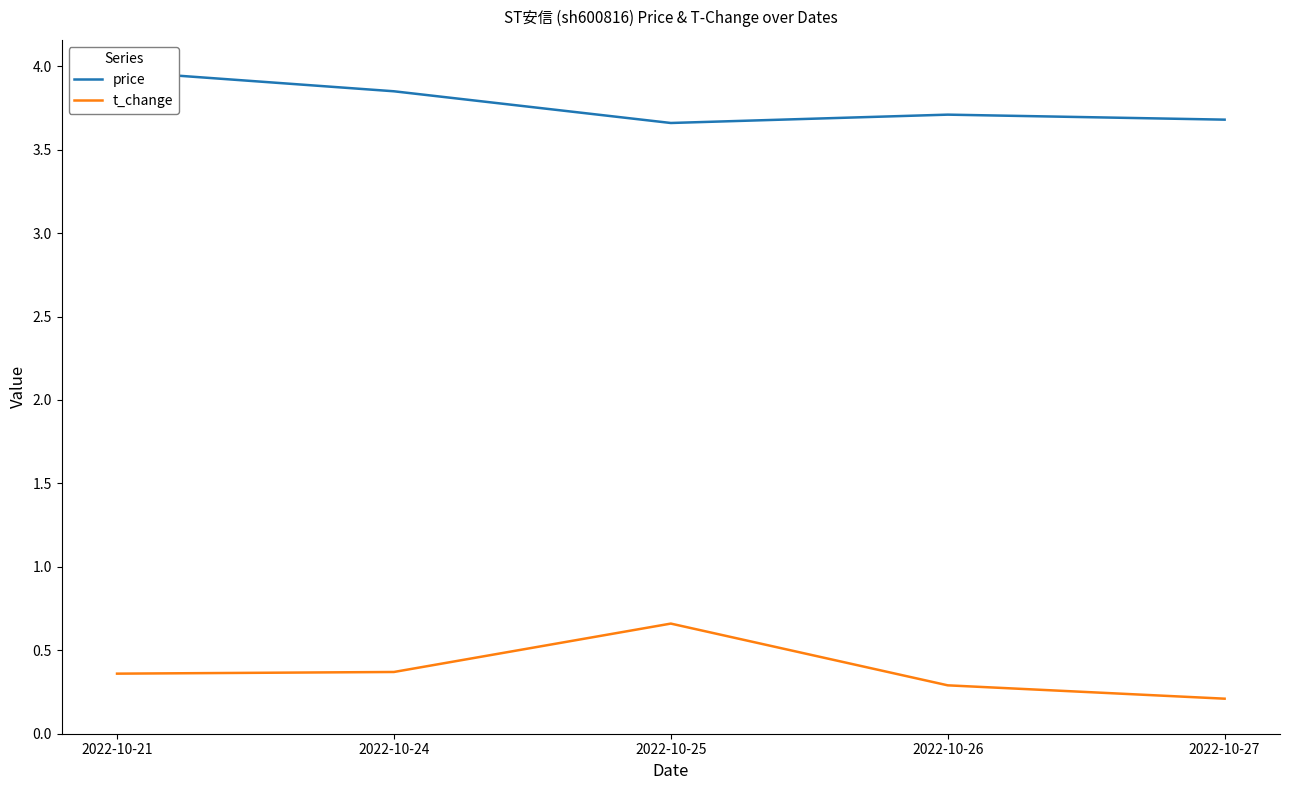

The value of price at 2022-10-24 is 3.9. True or false?

True